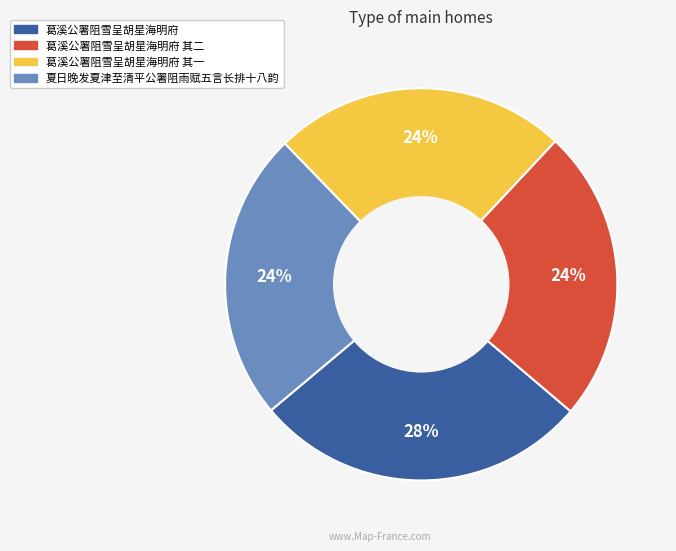

To the nearest percent, what is the average slice percentage?

25%